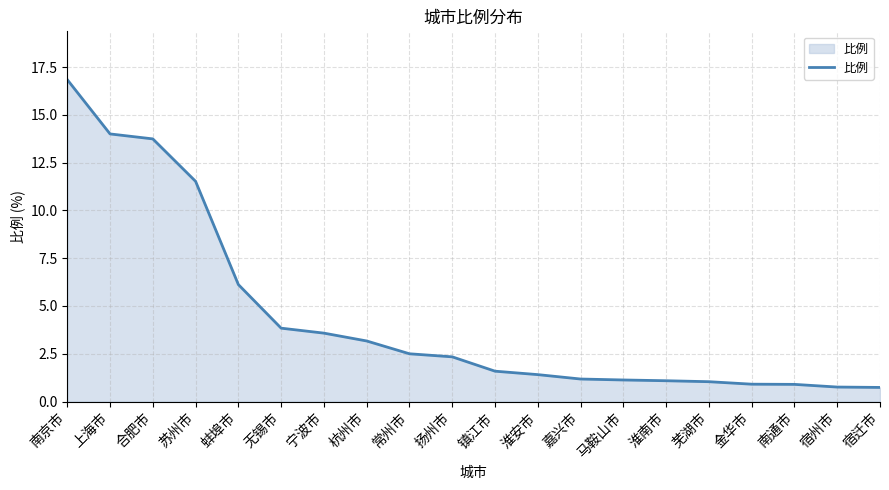

What is the change in value from 杭州市 to 镇江市?

-1.6